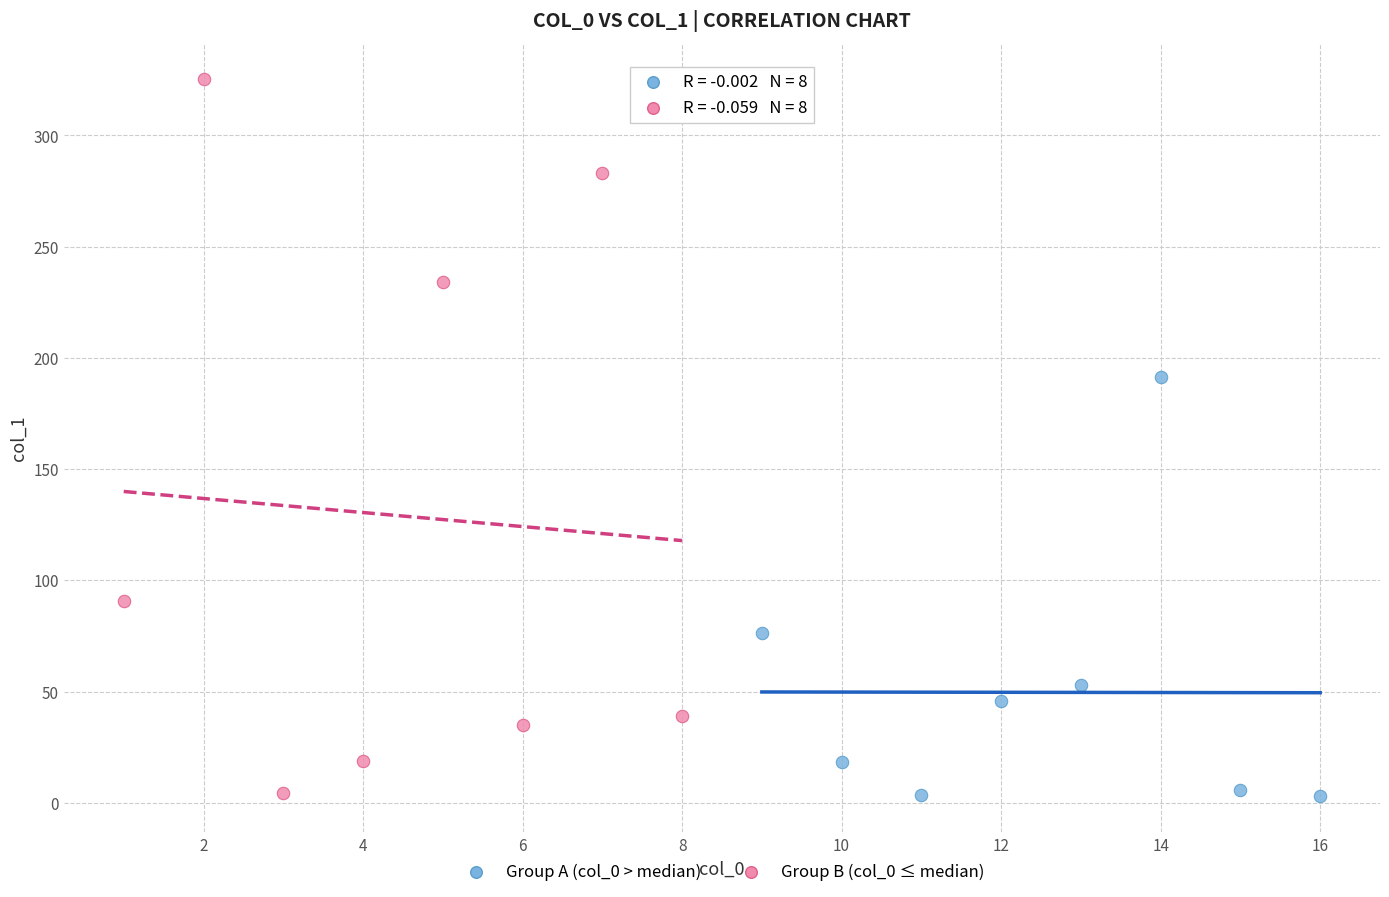

Which series has the widest spread of Y values?

Group B (col_0 ≤ median)